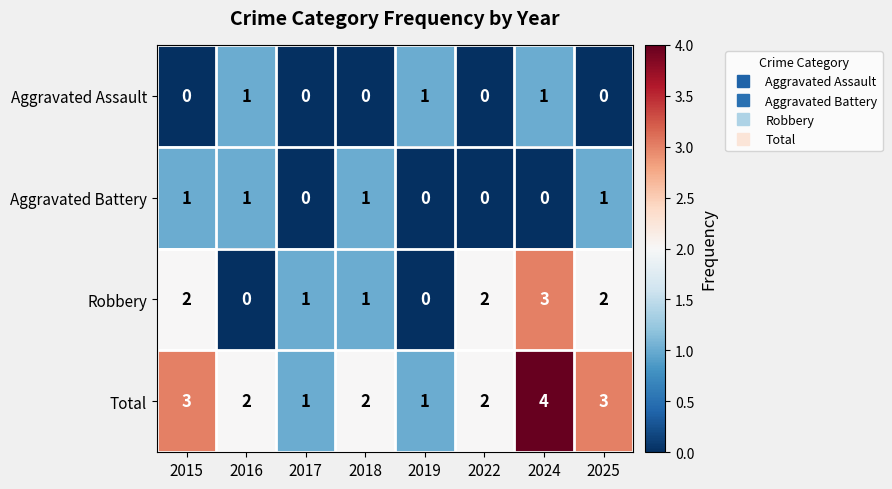

The Aggravated Battery series shows 2 at 2018. True or false?

False